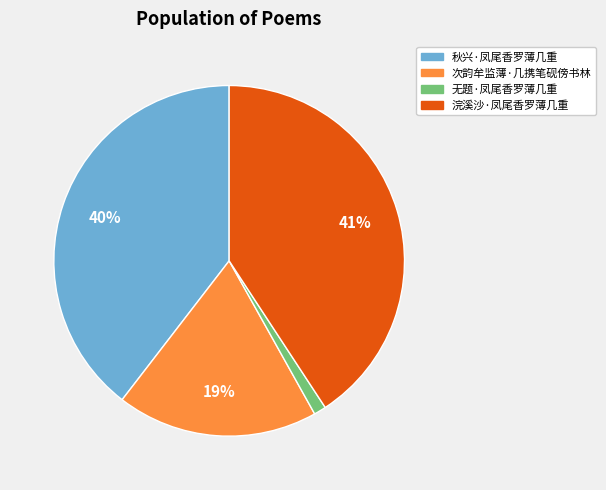

How many slices are in this pie chart?

4